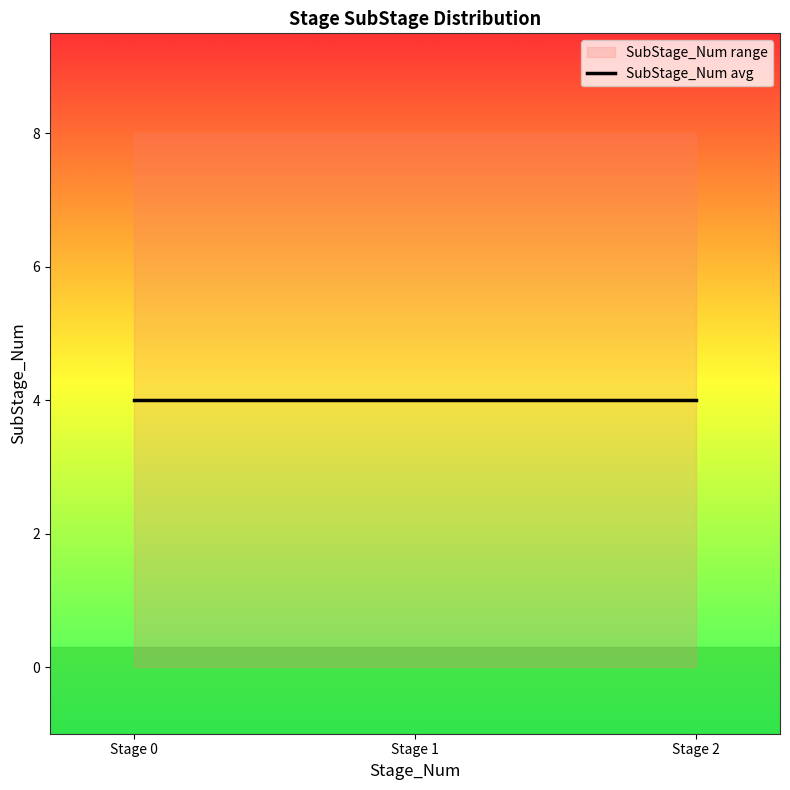

Between 1.0 and 0.0, which is larger?

1.0